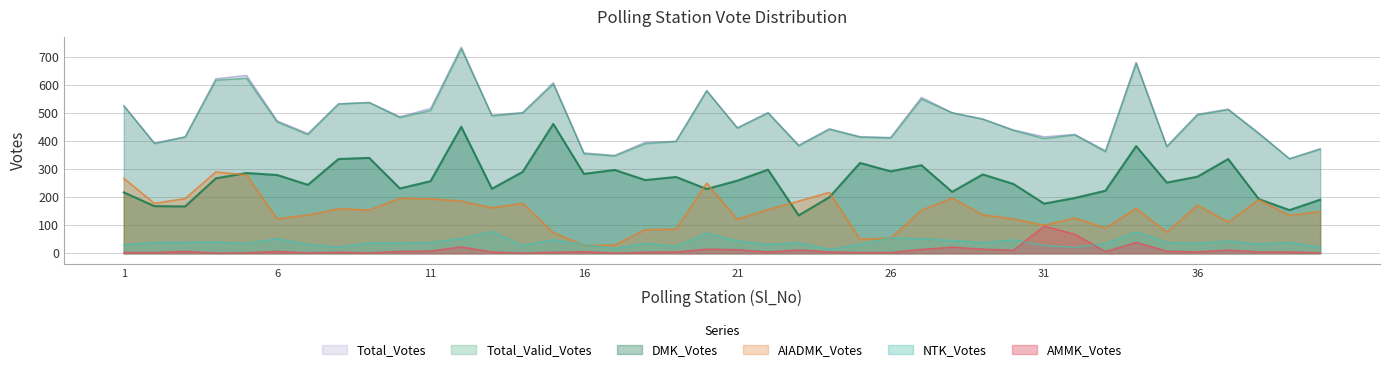

Which series changed the most between 19 and 33?

DMK_Votes